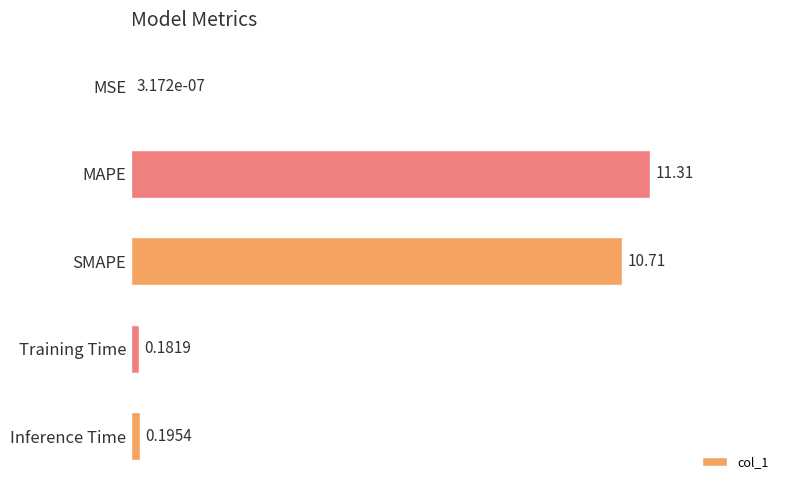

What is the sum of the values at SMAPE and Training Time?

10.9